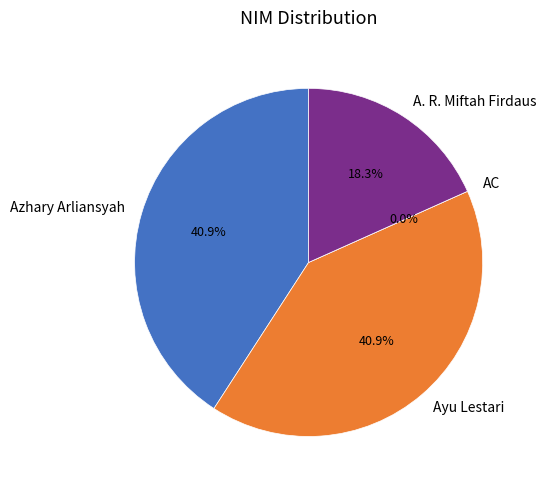

True or false: Azhary Arliansyah accounts for 41% of the total.

True